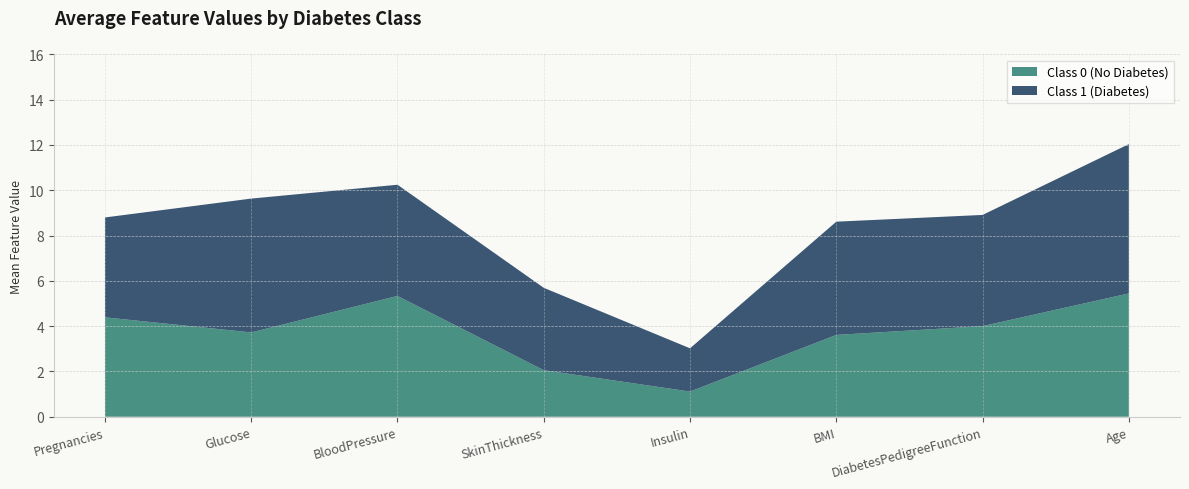

True or false: Class 0 (No Diabetes) has a value of 0.5 at Insulin.

False